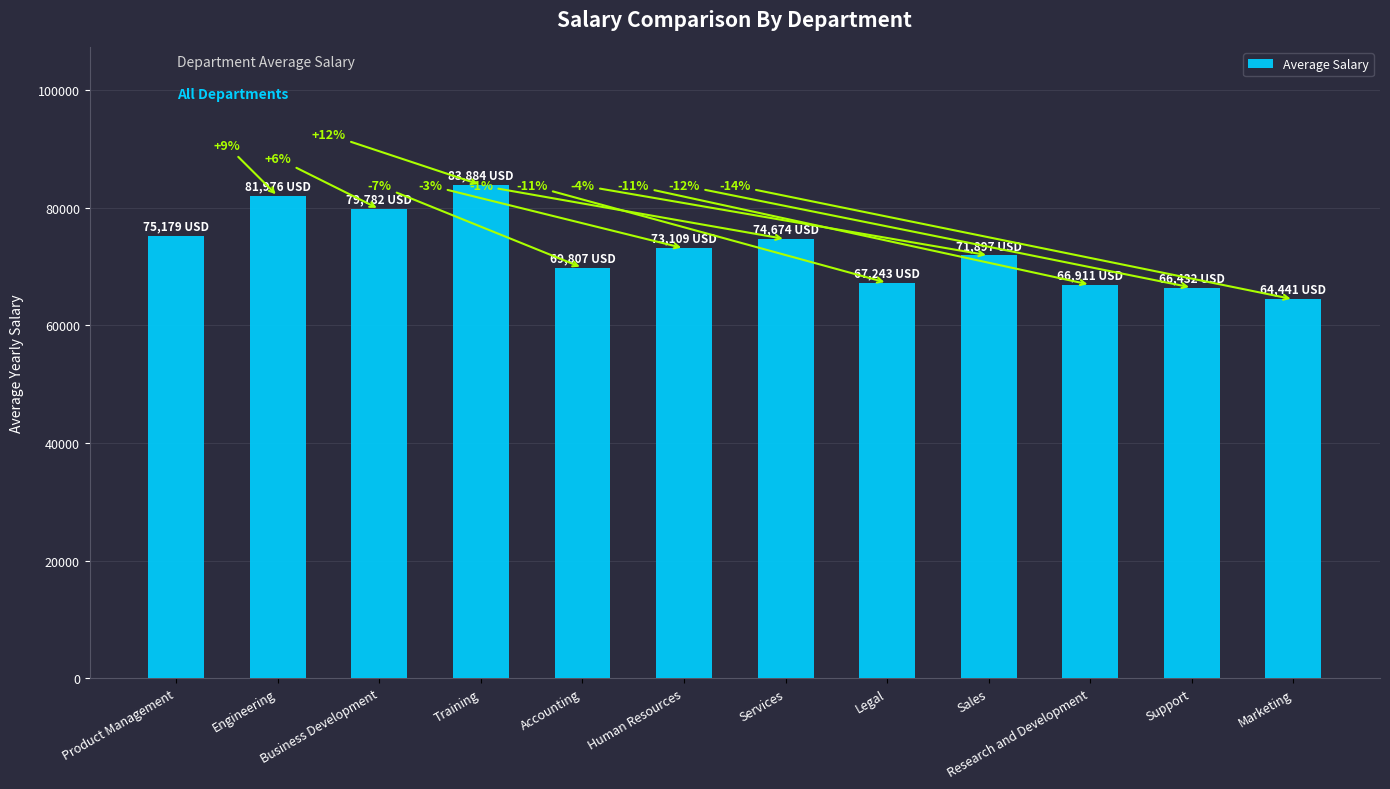

Rank the categories by value from highest to lowest.

Training, Engineering, Business Development, Product Management, Services, Human Resources, Sales, Accounting, Legal, Research and Development, Support, Marketing